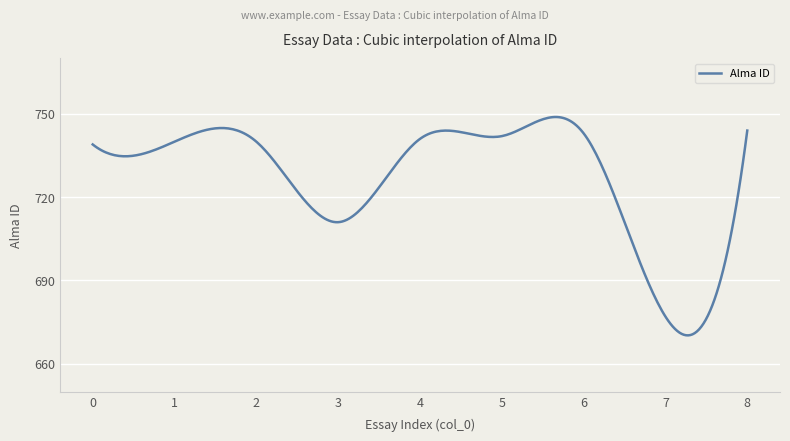

What is the difference between the maximum and minimum values?

78.7